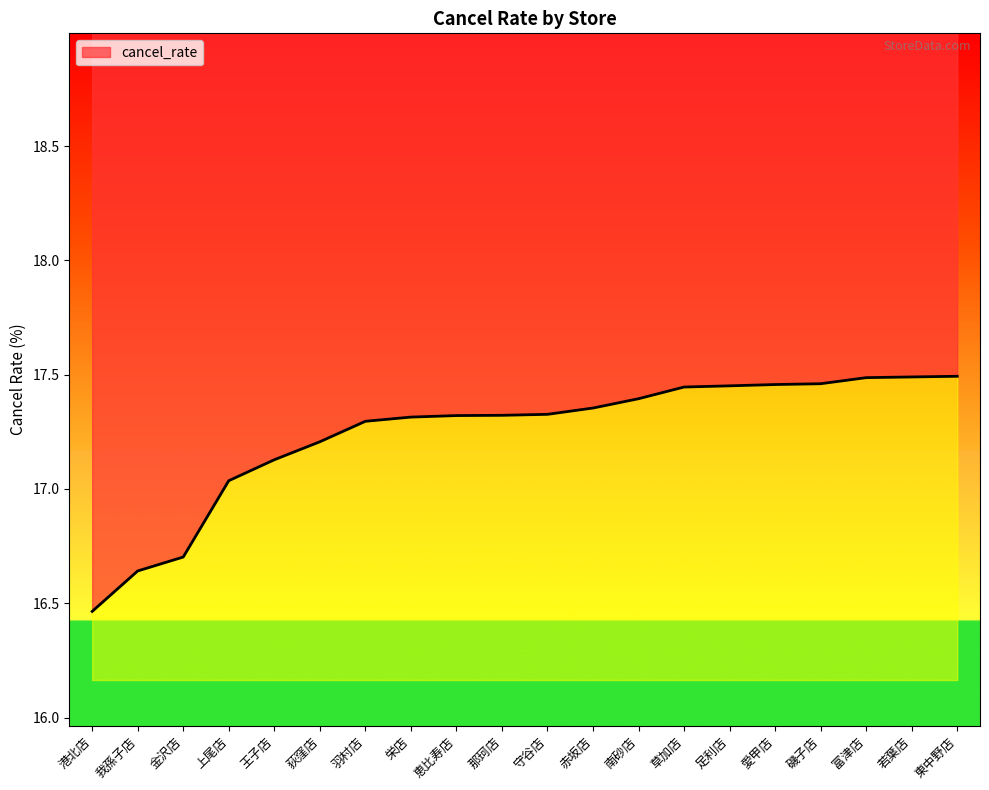

What value does the data have at 荻窪店?

17.2